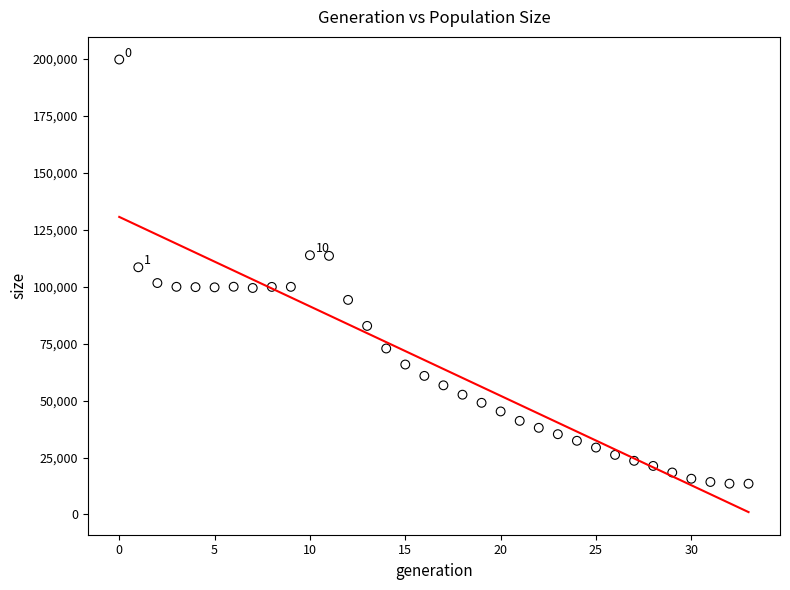

What is the range of Y values (max minus min)?

186283